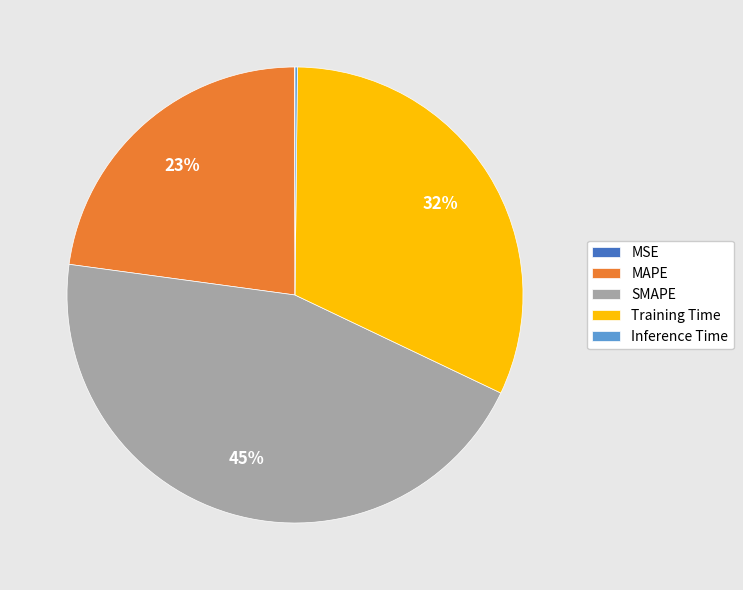

Is there any slice that represents more than half of the pie?

No